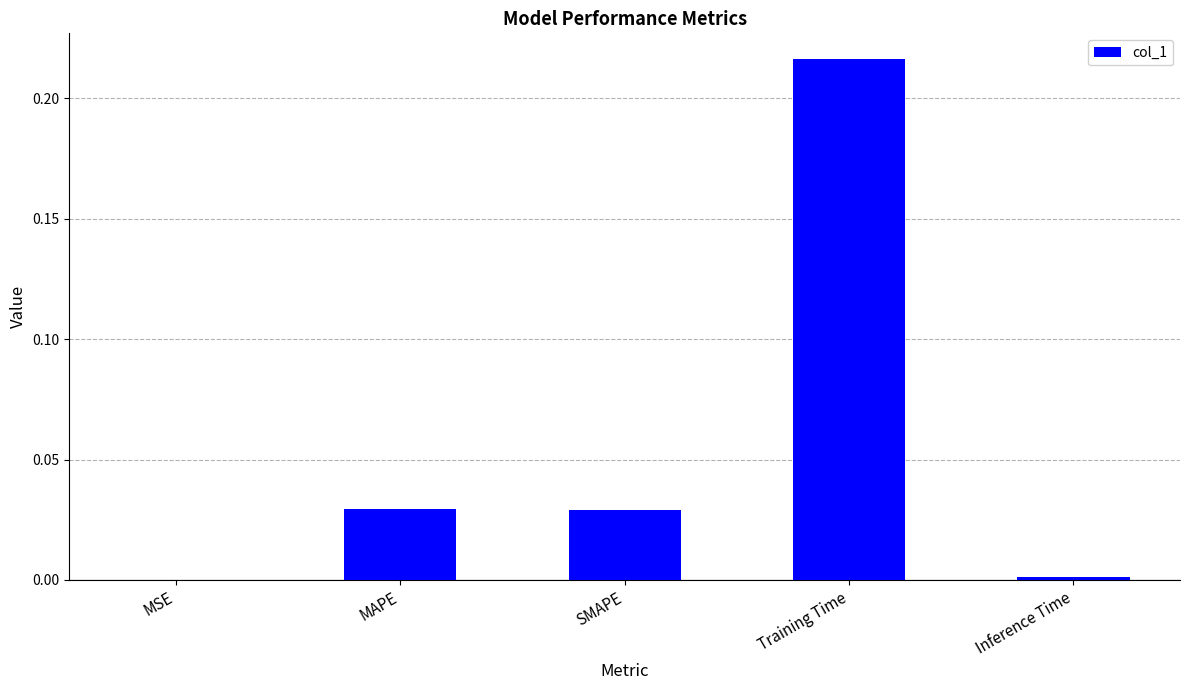

What is the change in value from MAPE to Training Time?

+0.2